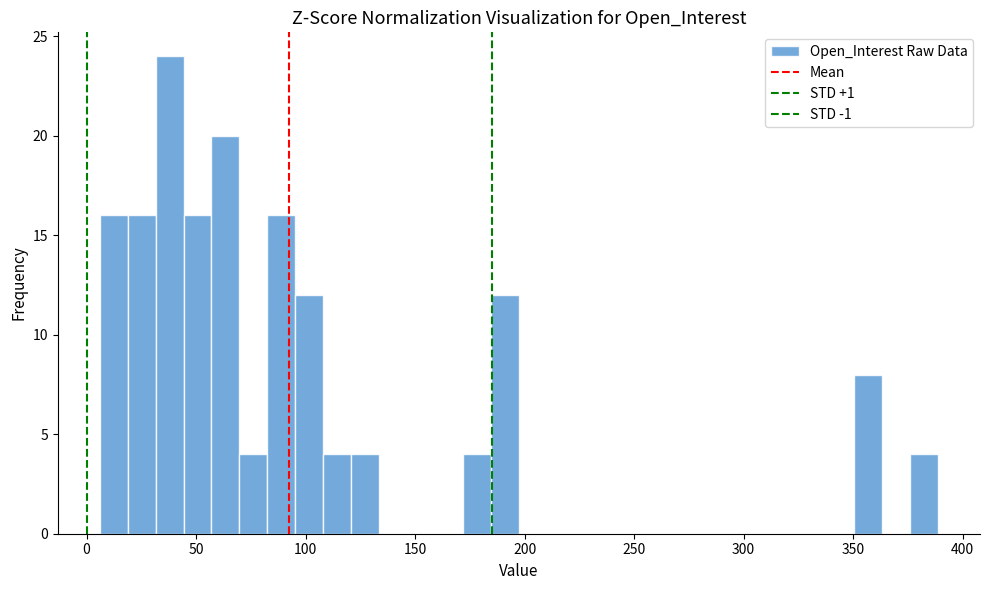

Around what value on the x-axis is the tallest bar? Give the approximate position of its centre, as read against the axis.

40